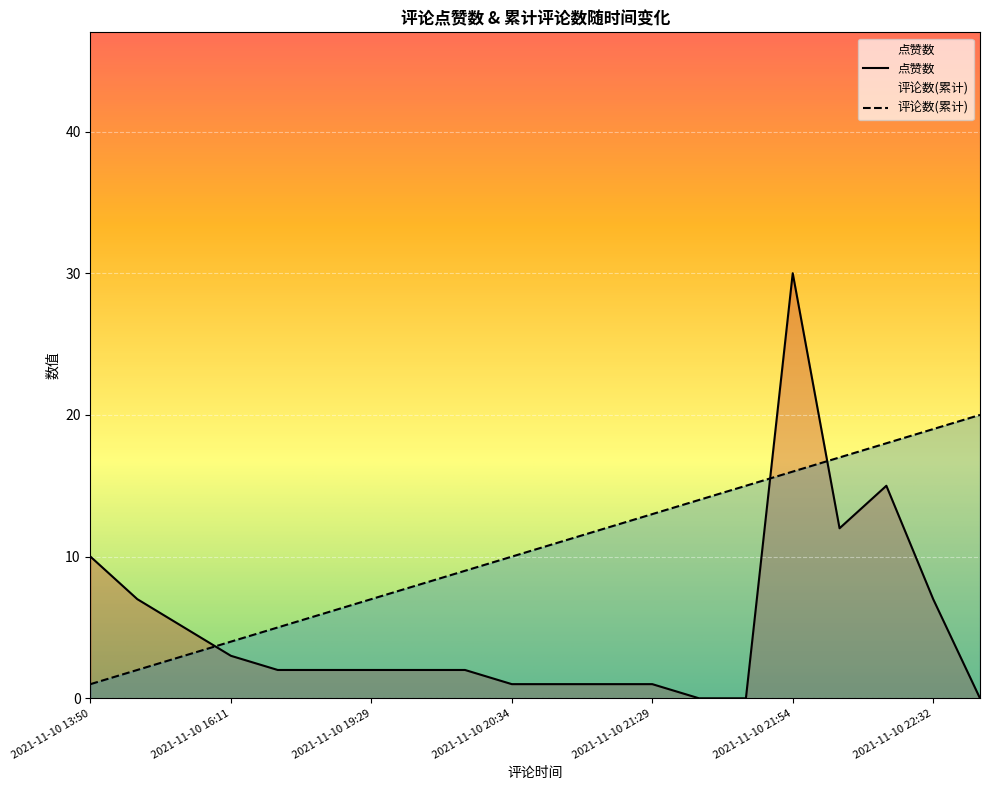

Reading right to left, extract all data points from this chart.

点赞数: 0	7	15	12	30	0	0	1	1	1	1	2	2	2	2	2	3	5	7	10
评论数(累计): 20	19	18	17	16	15	14	13	12	11	10	9	8	7	6	5	4	3	2	1